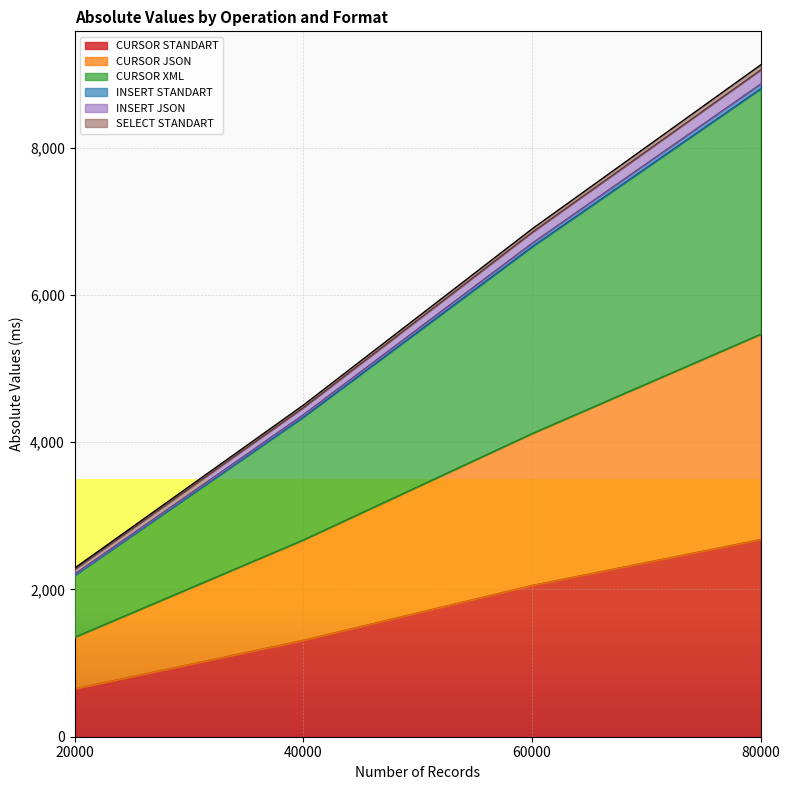

At which category is the sum across all series the highest?

80000